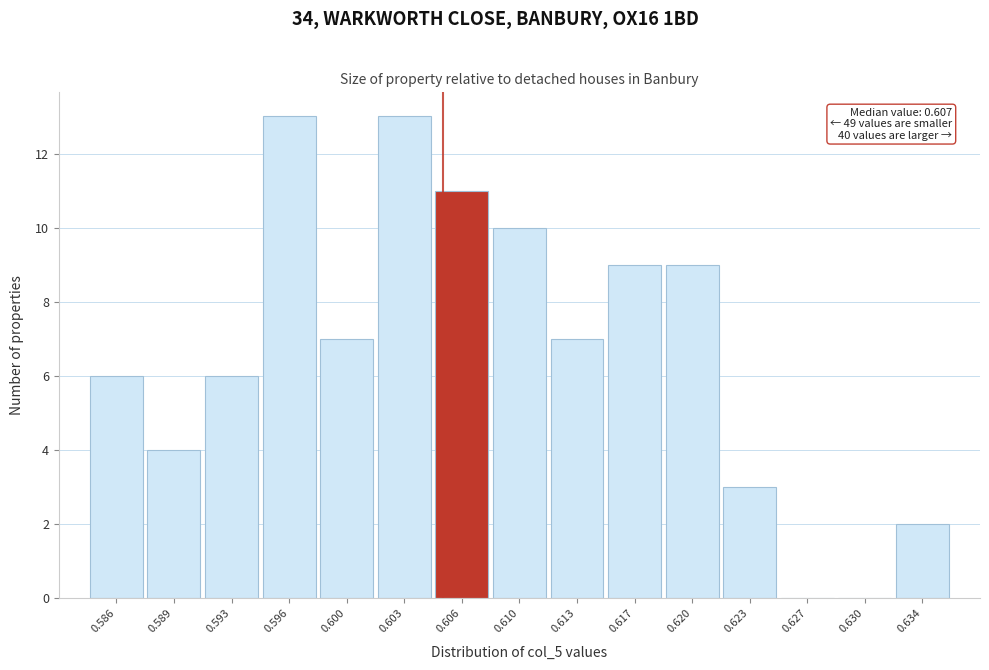

Reading right to left, transcribe all the data shown in this chart.

0.634=2	0.630=0	0.627=0	0.623=3	0.620=9	0.617=9	0.613=7	0.610=10	0.606=11	0.603=13	0.600=7	0.596=13	0.593=6	0.589=4	0.586=6